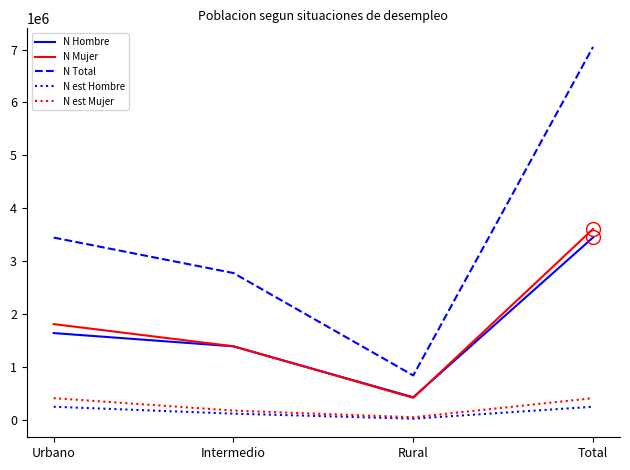

The value of N Hombre at Urbano is 1636291. True or false?

True